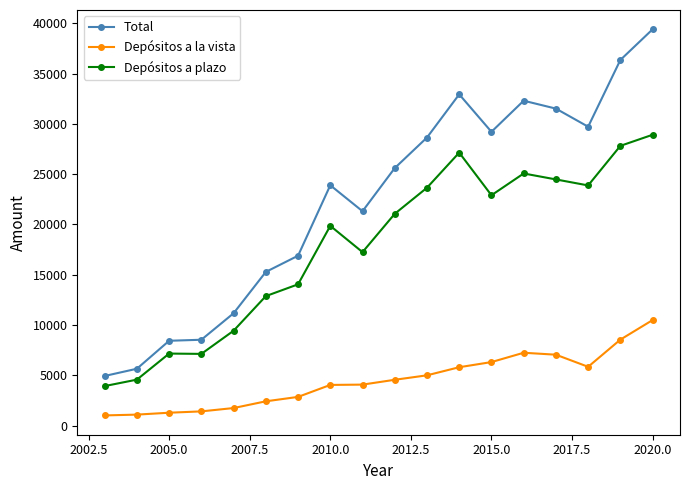

List the series in order of their peak value, lowest first.

Depósitos a la vista, Depósitos a plazo, Total